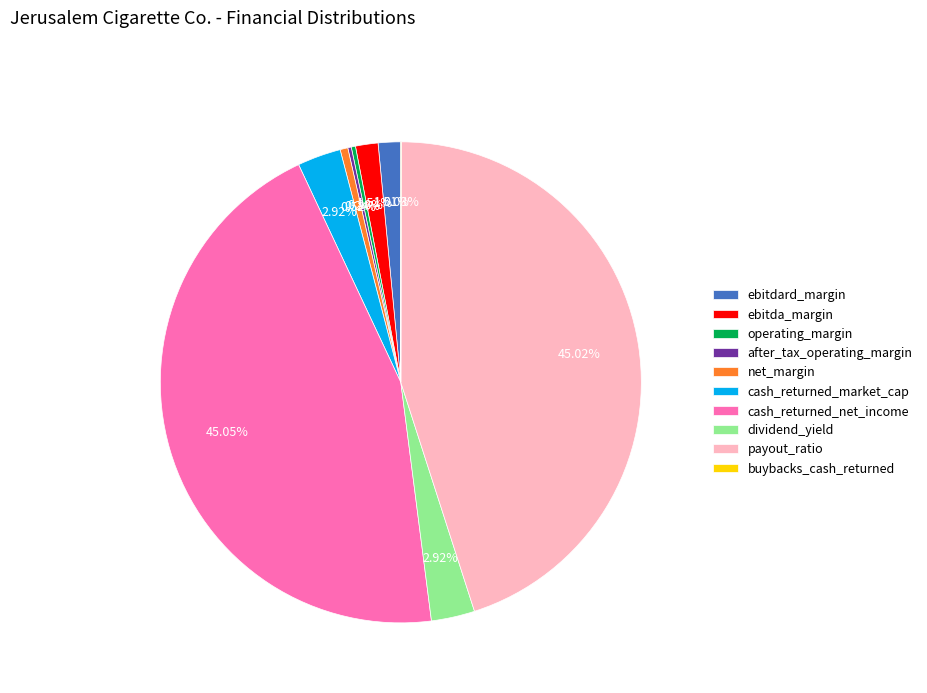

Is it true that payout_ratio is 45% of the pie?

True